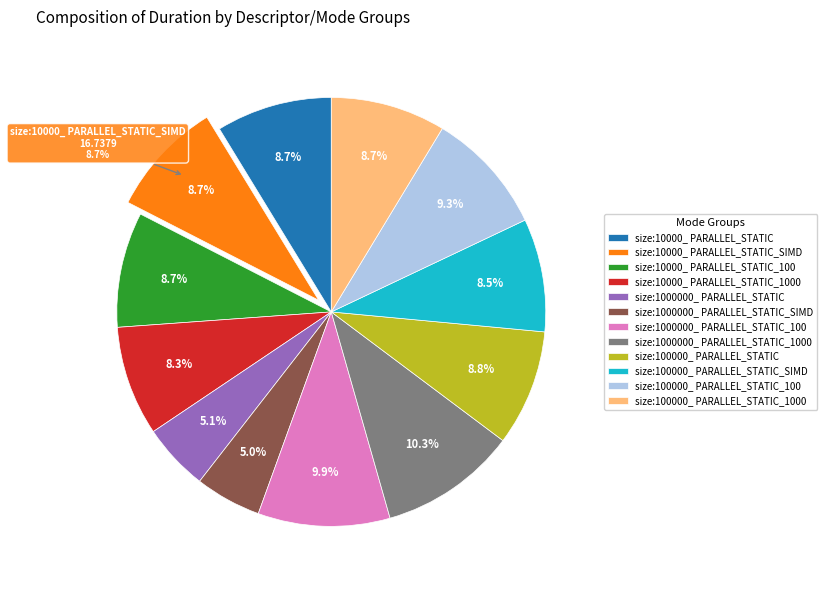

Rank the categories by value from lowest to highest.

size:1000000_ PARALLEL_STATIC_SIMD, size:1000000_ PARALLEL_STATIC, size:10000_ PARALLEL_STATIC_1000, size:100000_ PARALLEL_STATIC_SIMD, size:100000_ PARALLEL_STATIC_1000, size:10000_ PARALLEL_STATIC_100, size:10000_ PARALLEL_STATIC_SIMD, size:10000_ PARALLEL_STATIC, size:100000_ PARALLEL_STATIC, size:100000_ PARALLEL_STATIC_100, size:1000000_ PARALLEL_STATIC_100, size:1000000_ PARALLEL_STATIC_1000